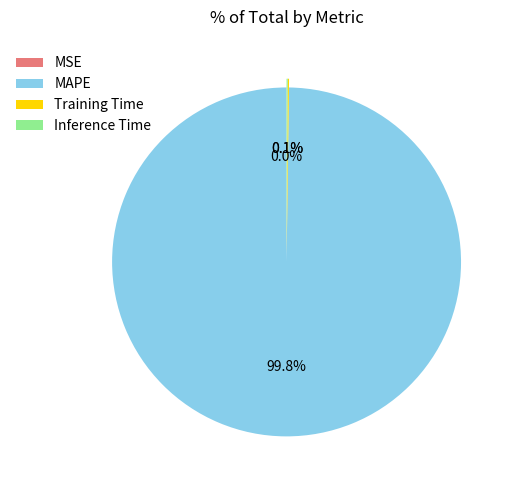

What is the largest slice in the pie chart?

MAPE